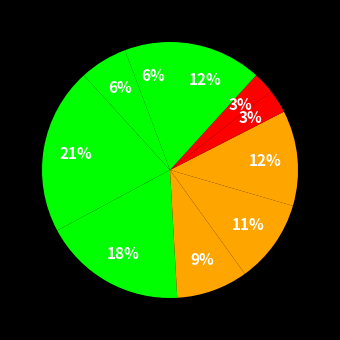

Rank the categories by value from highest to lowest.

rudra, vanaja, pavi, vinay, pallu, pavan, paatil, veeresh, addhu, lakshu